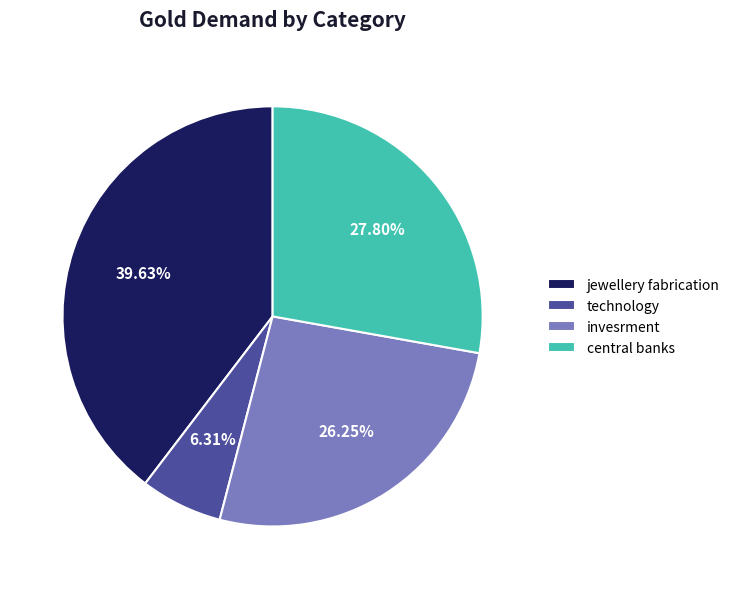

The jewellery fabrication slice represents 54% of the pie. True or false?

False